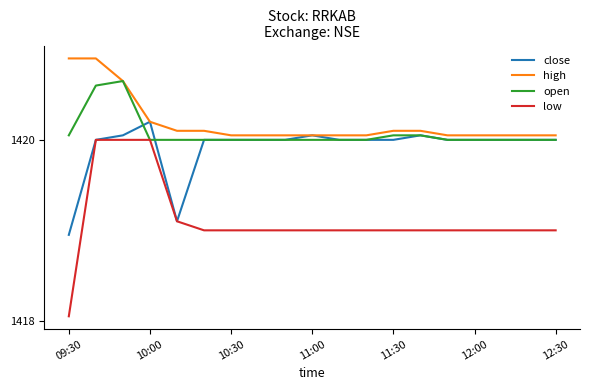

Which series has the largest range (max minus min)?

low